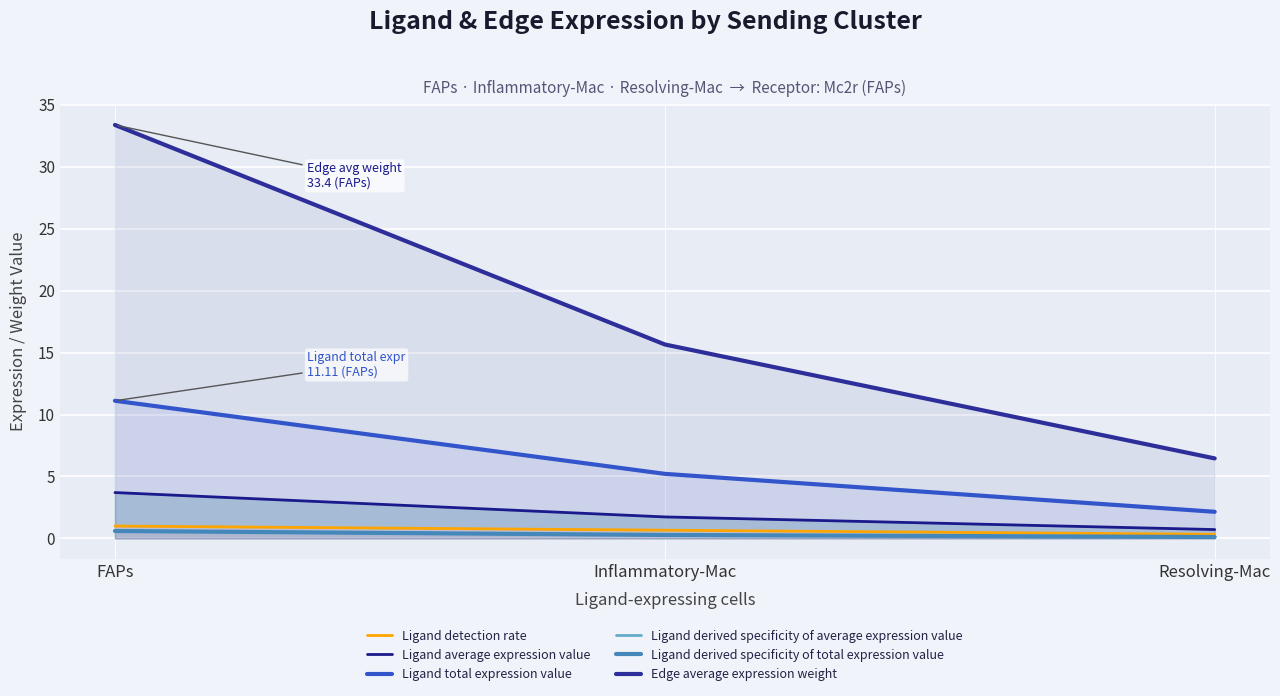

Reading left to right, transcribe all the data shown in this chart.

Ligand detection rate: 1.0	0.7	0.3
Ligand average expression value: 3.7	1.7	0.7
Ligand total expression value: 11.1	5.2	2.2
Ligand derived specificity of average expression value: 0.6	0.3	0.1
Ligand derived specificity of total expression value: 0.6	0.3	0.1
Edge average expression weight: 33.4	15.7	6.5